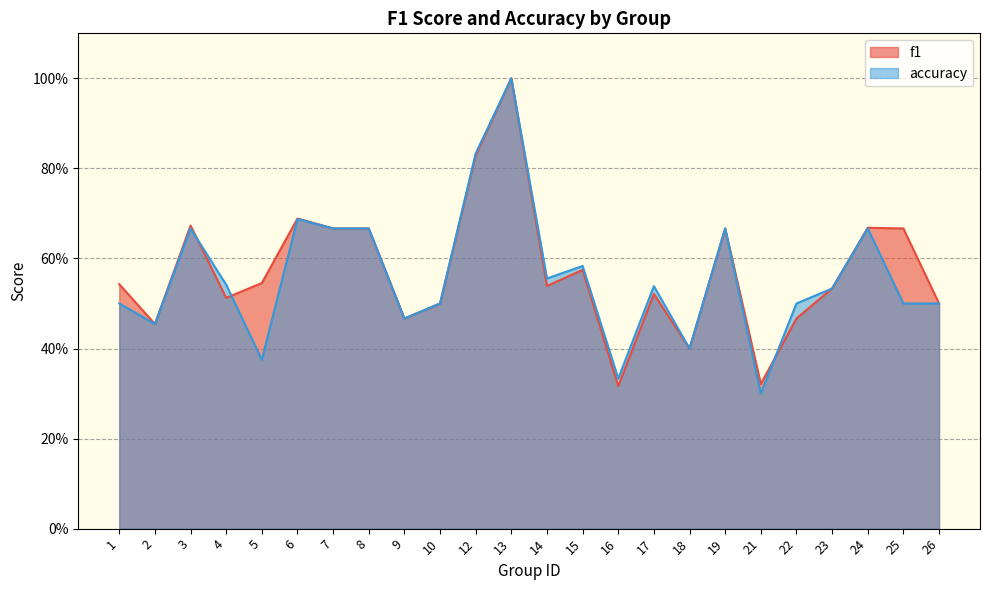

Does the chart have visible grid lines?

Yes